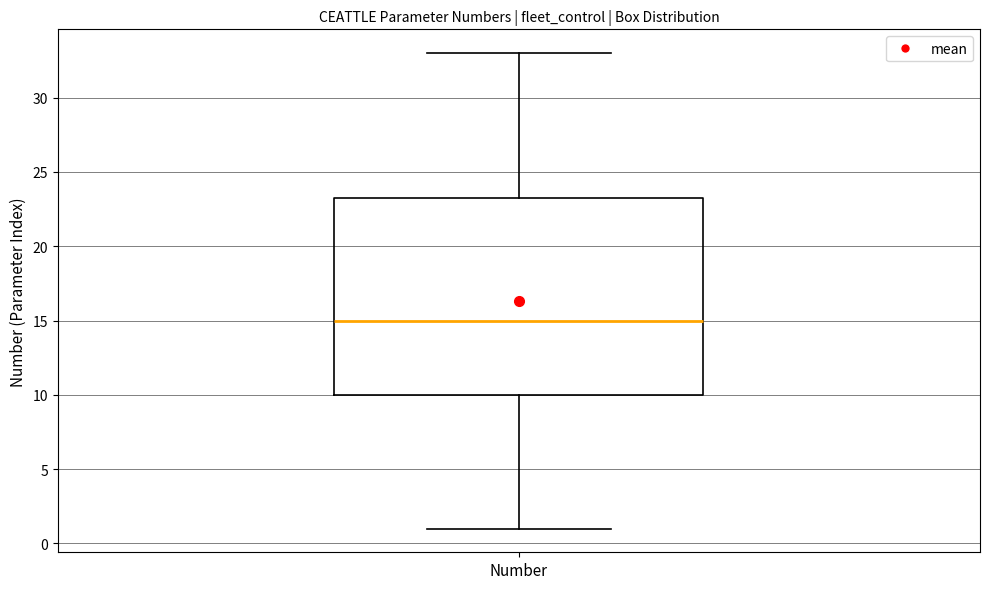

Where is the lower edge of the box for Number on the y-axis? The values are not printed on the chart, so give them approximately, as read against the axis.

10.0